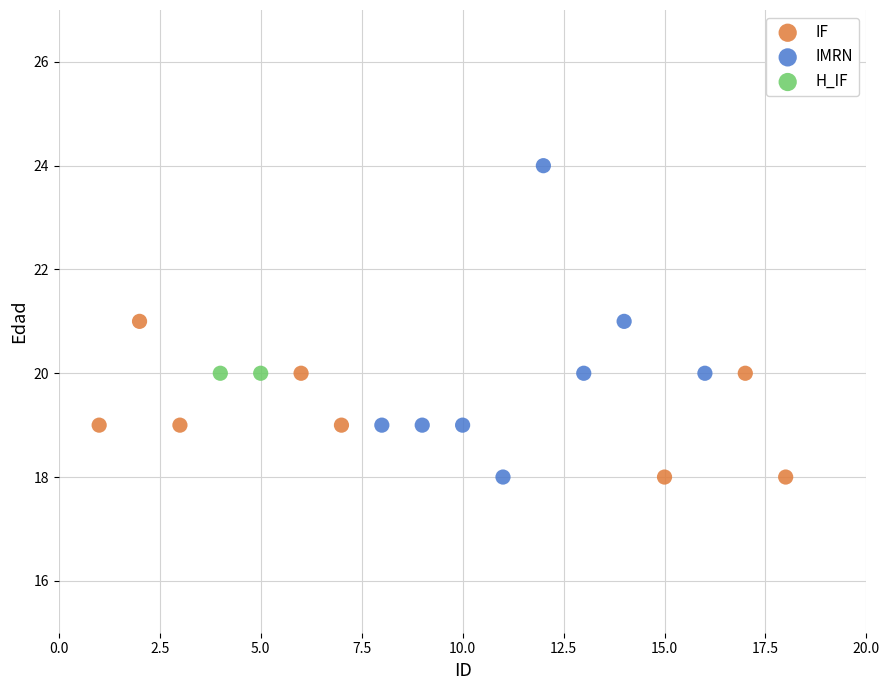

Which series reaches the maximum Y coordinate?

IMRN